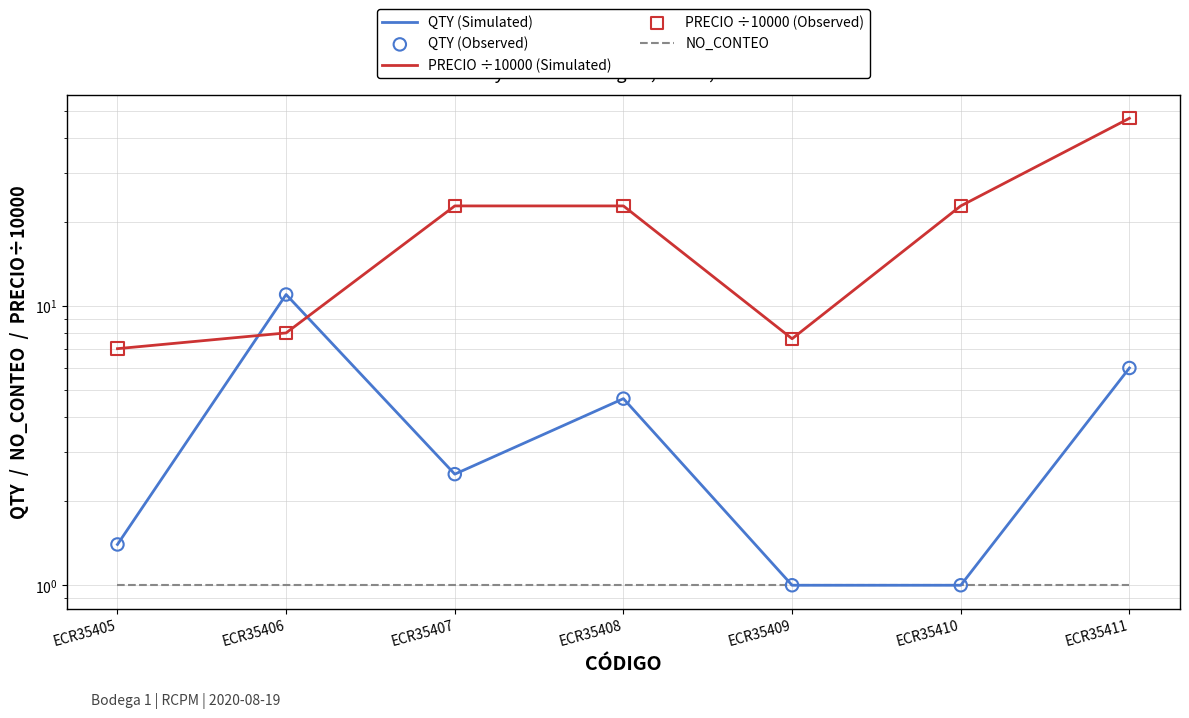

At which category is the sum across all series the highest?

ECR35411